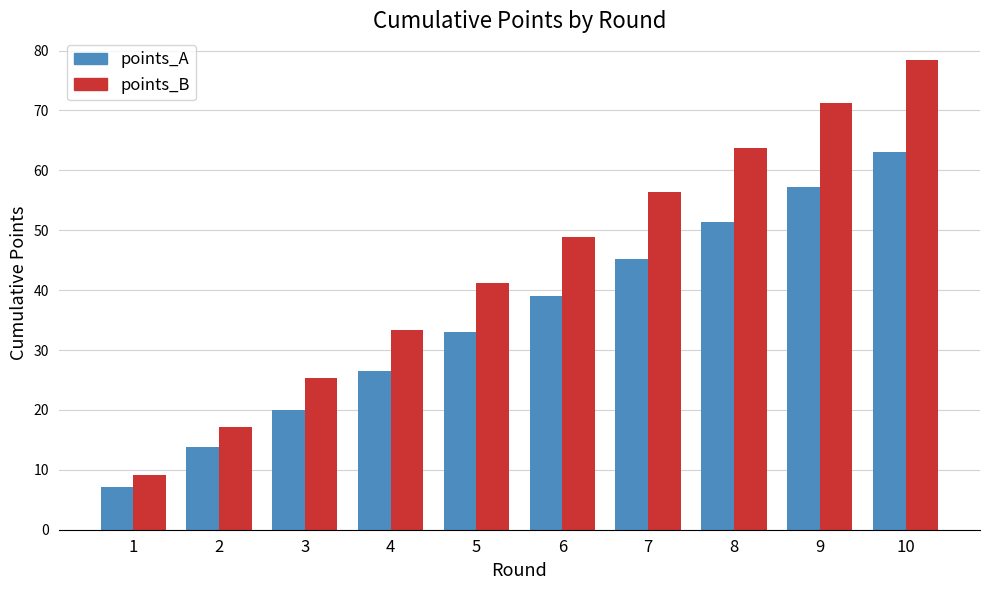

What are all the series names shown in the legend?

points_A, points_B